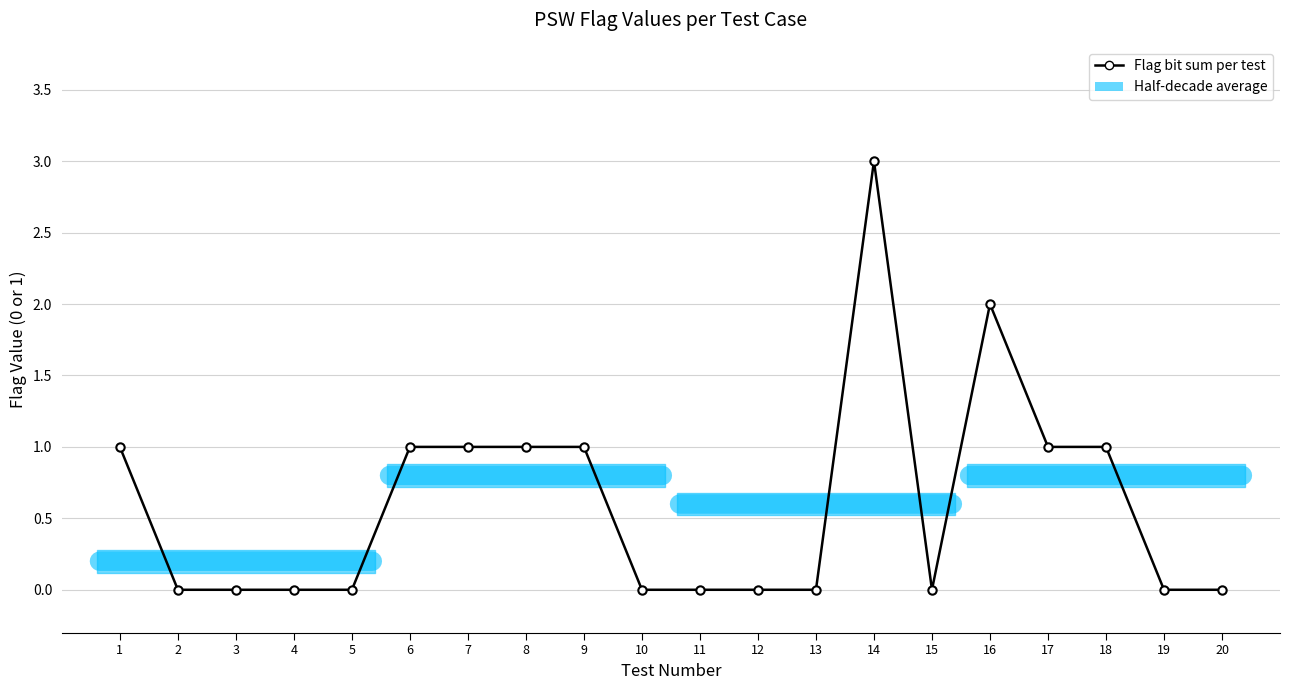

Where is the first local maximum?

14